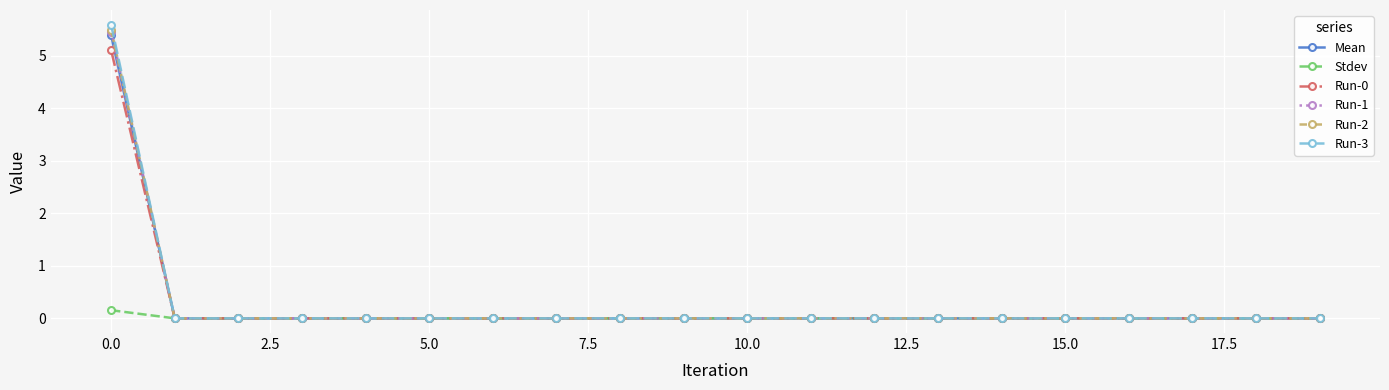

Which series has the largest range (max minus min)?

Run-3